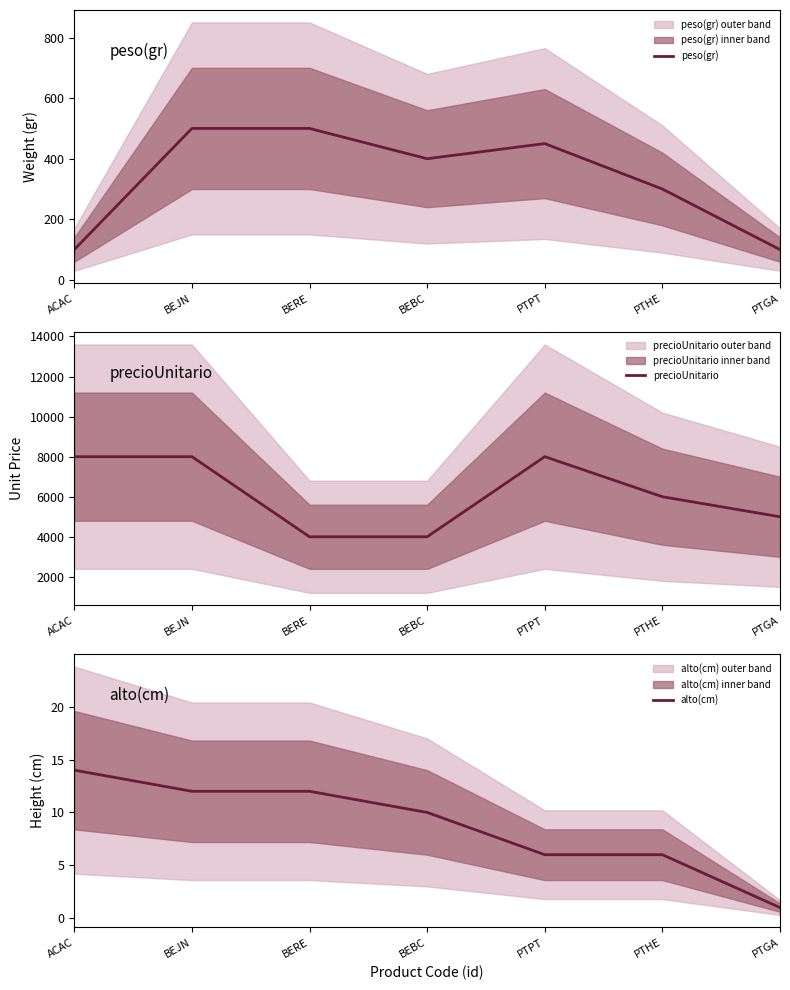

At which label is precioUnitario closest to 6000?

PTHE